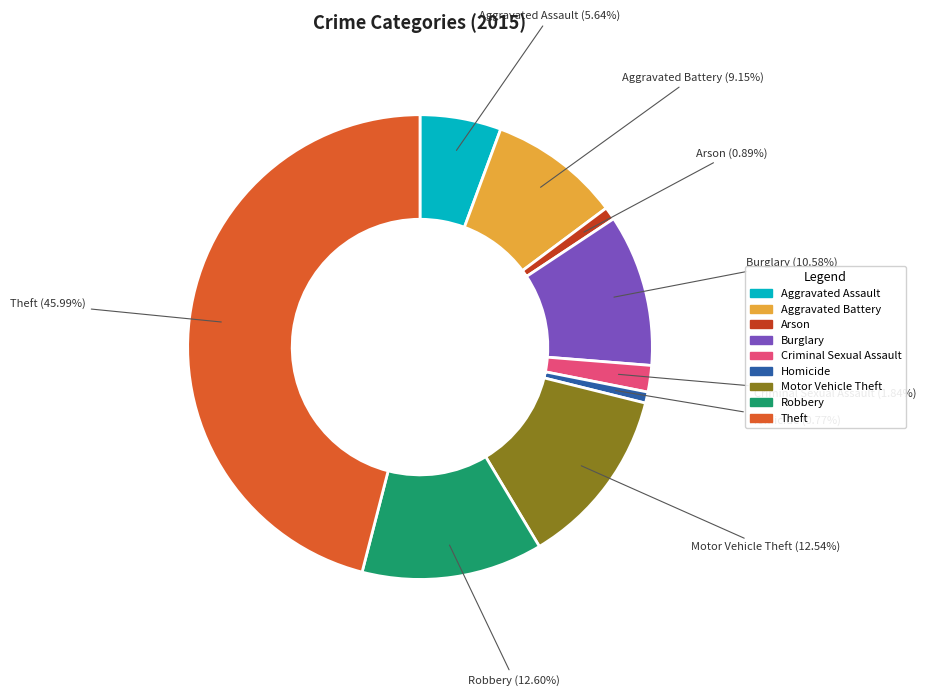

How many slices are in this pie chart?

9